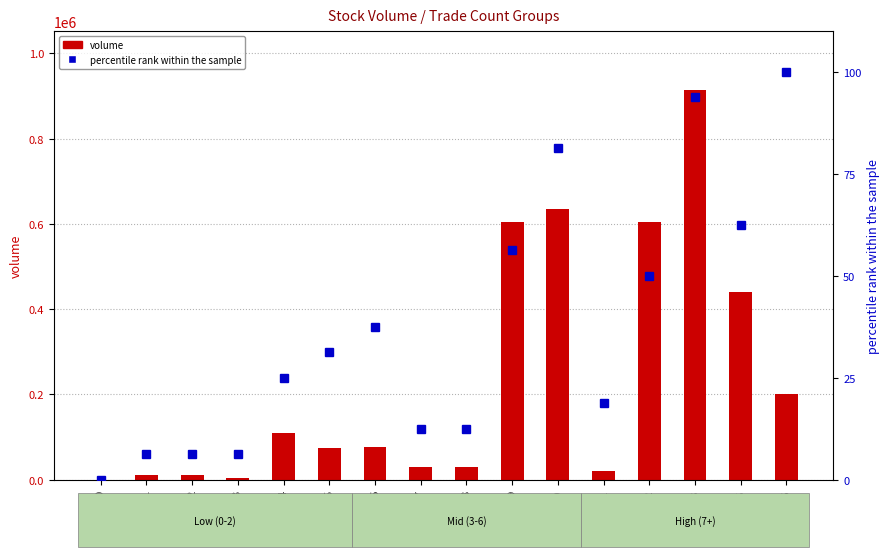

Reading left to right, extract all data points from this chart.

volume: 0=0.0	1=10000.0	2=10000.0	3=3000.0	4=110000.0	5=75000.0	6=77000.0	7=30000.0	8=30000.0	9=604000.0	10=634000.0	11=20000.0	12=604000.0	13=915000.0	15=440000.0	16=201000.0
trade count (percentile): 0=0.0	1=6.2	2=6.2	3=6.2	4=25.0	5=31.2	6=37.5	7=12.5	8=12.5	9=56.2	10=81.2	11=18.8	12=50.0	13=93.8	15=62.5	16=100.0